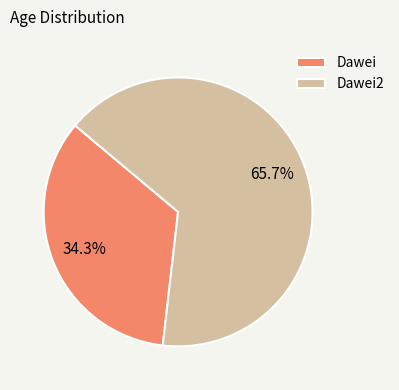

To the nearest percent, what percentage of the pie is Dawei2?

66%